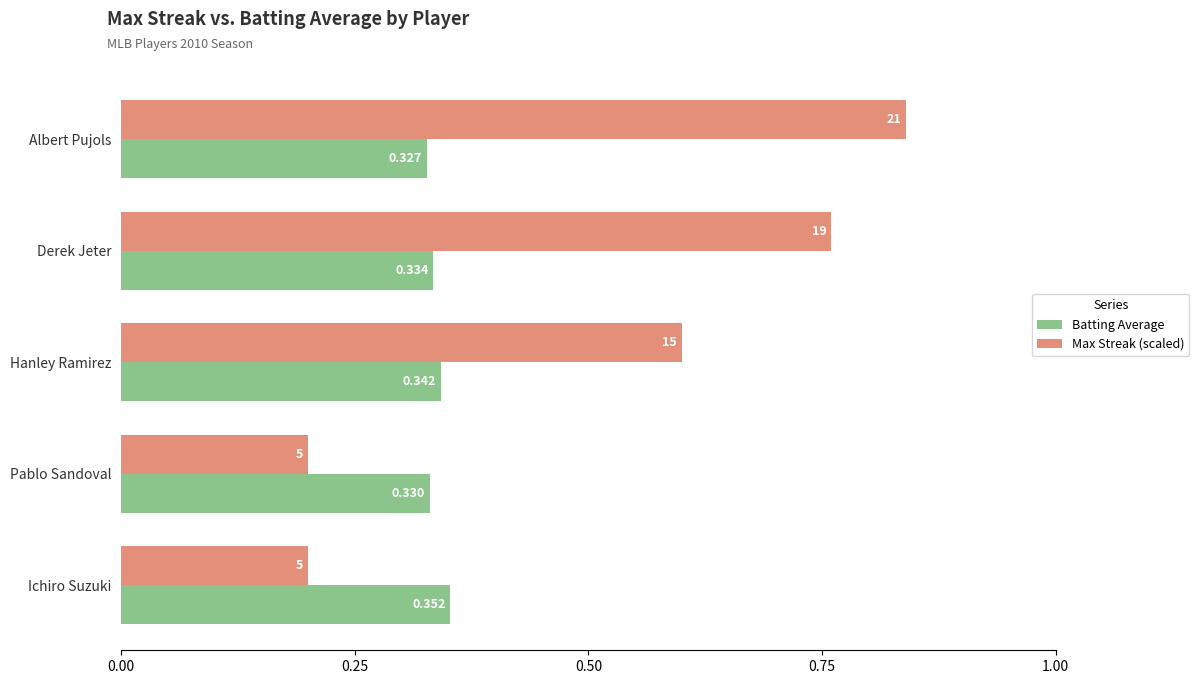

At which label is Batting Average closest to 0?

Albert Pujols